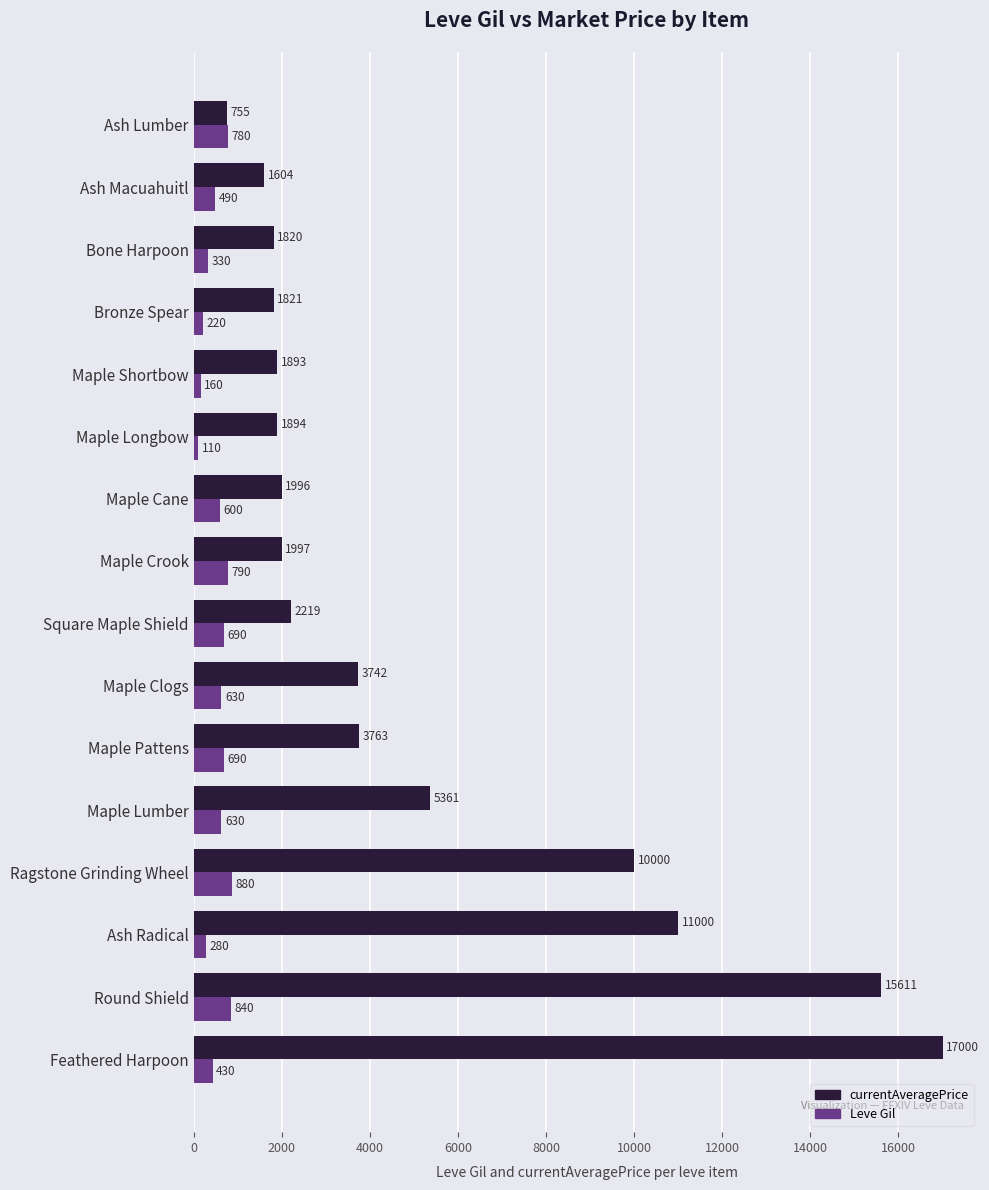

What is the sum of all Leve Gil values?

8550